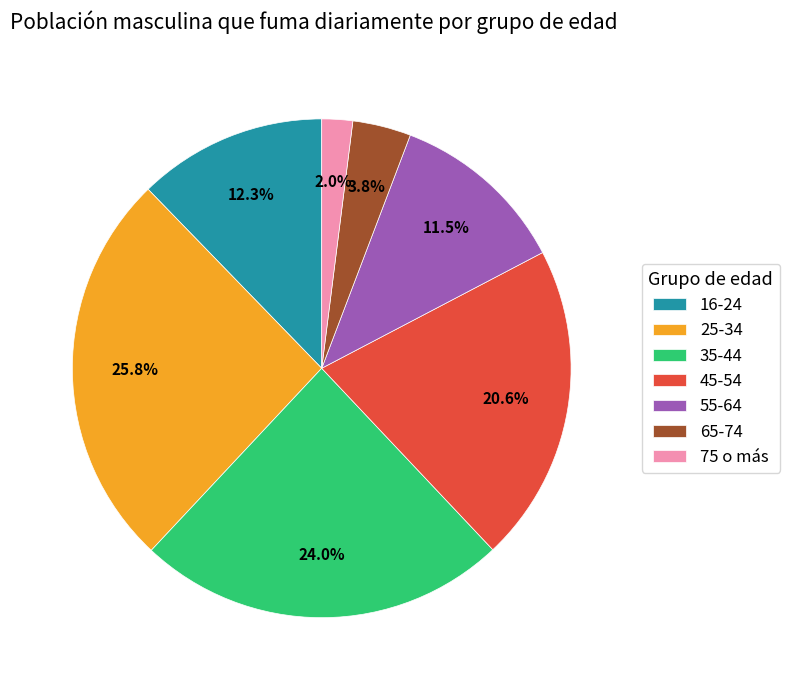

Is the sum of 45-54 and 55-64 greater than half?

No